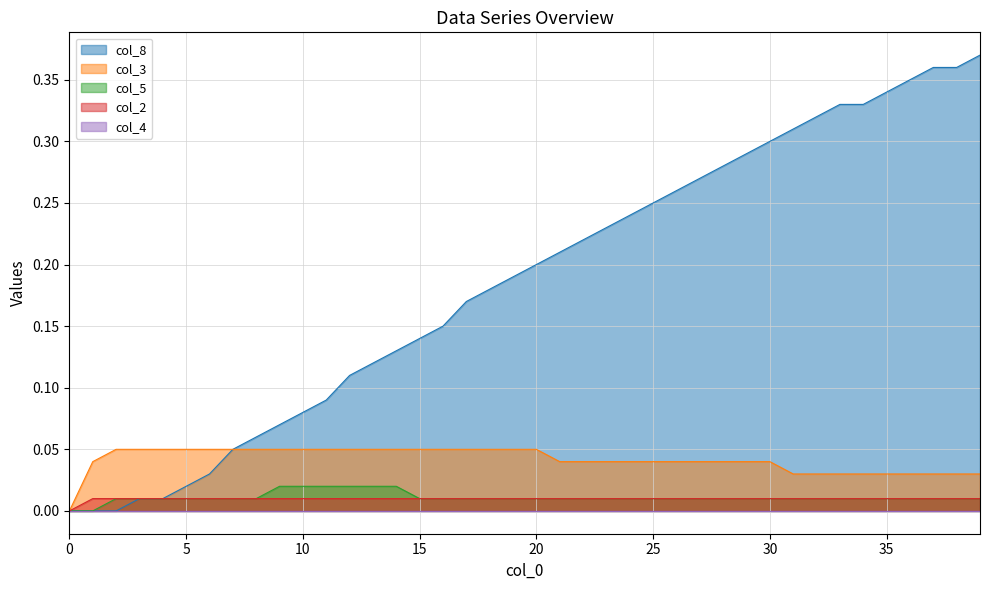

At how many categories does at least one series exceed 0?

39